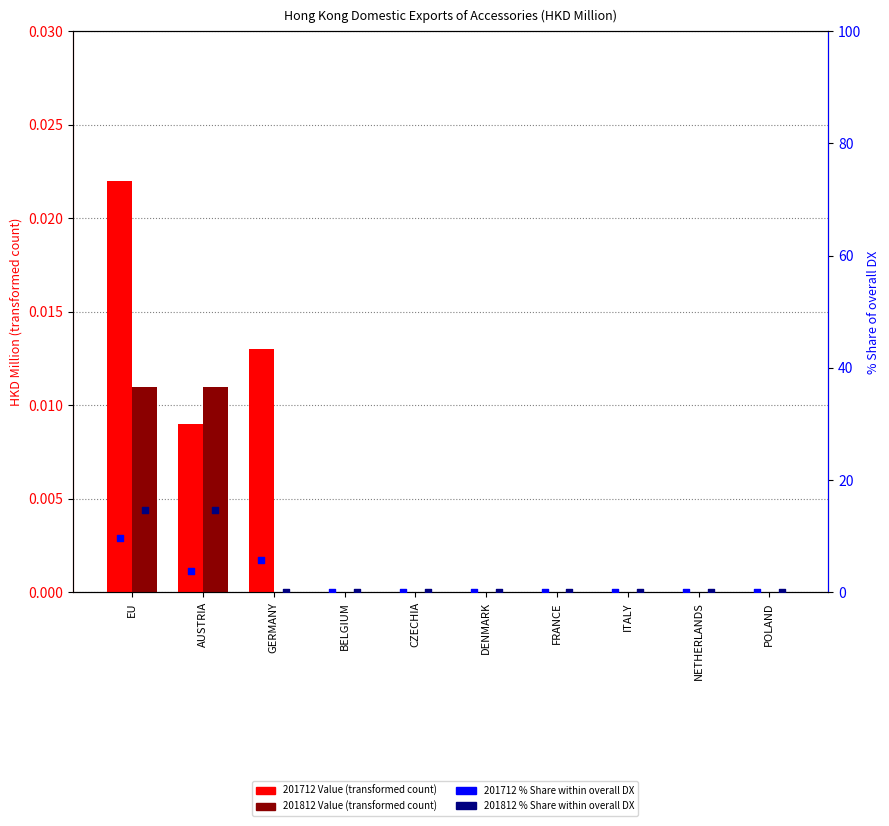

Which series contains the lowest Y value?

201712 Value